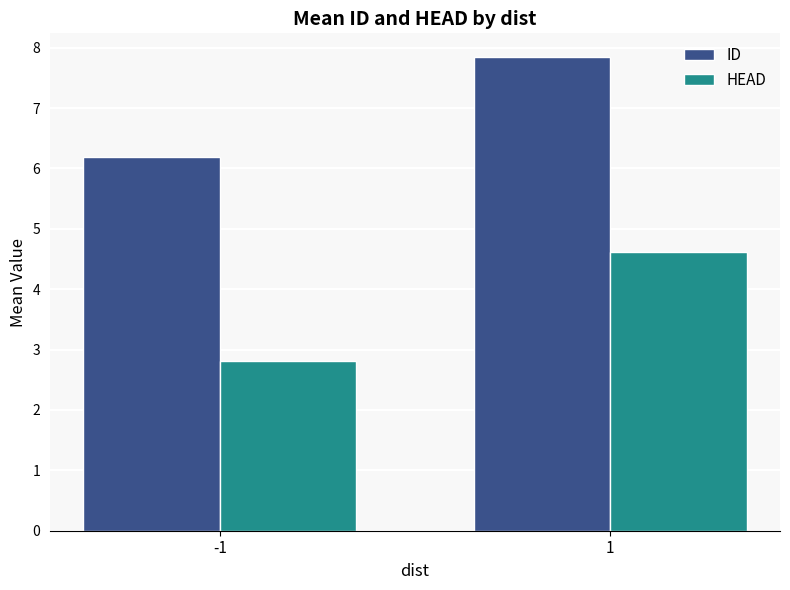

Rank the series at -1 from highest to lowest value.

ID, HEAD